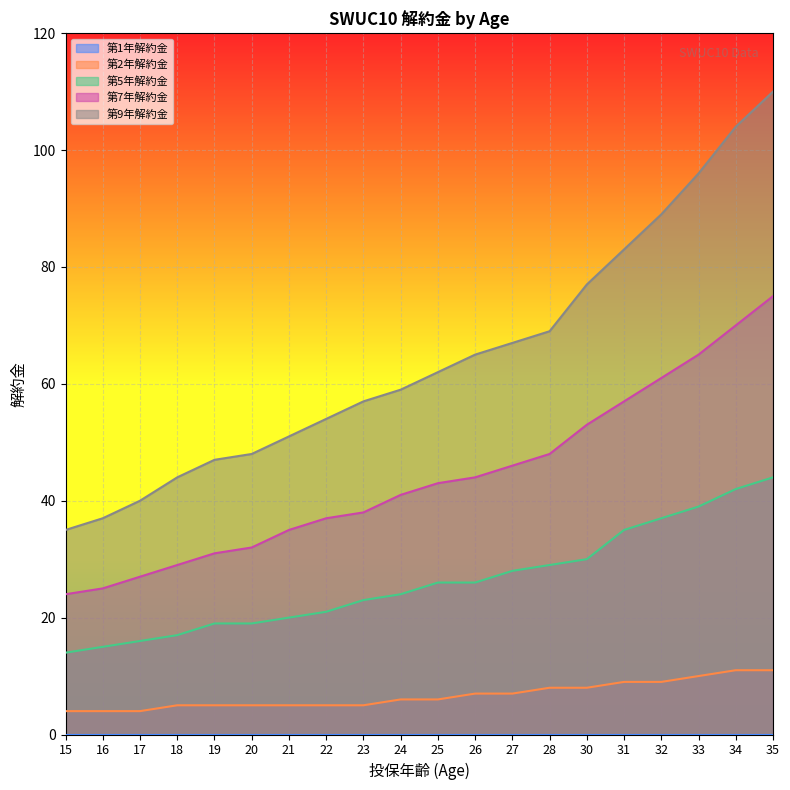

Which category has the highest value across all series?

35